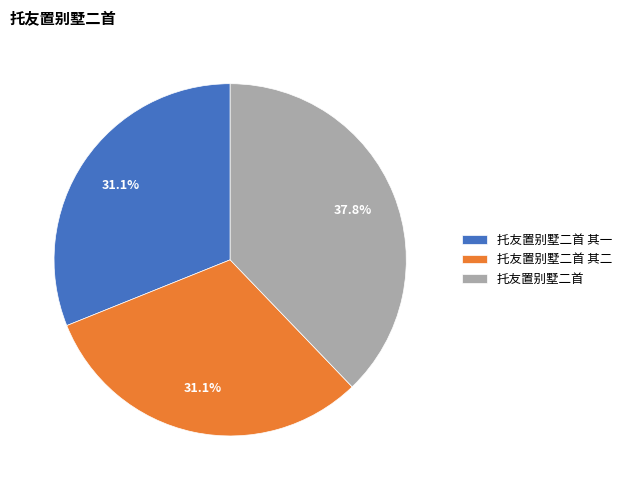

Is 托友置别墅二首 其二 the majority of the pie?

No